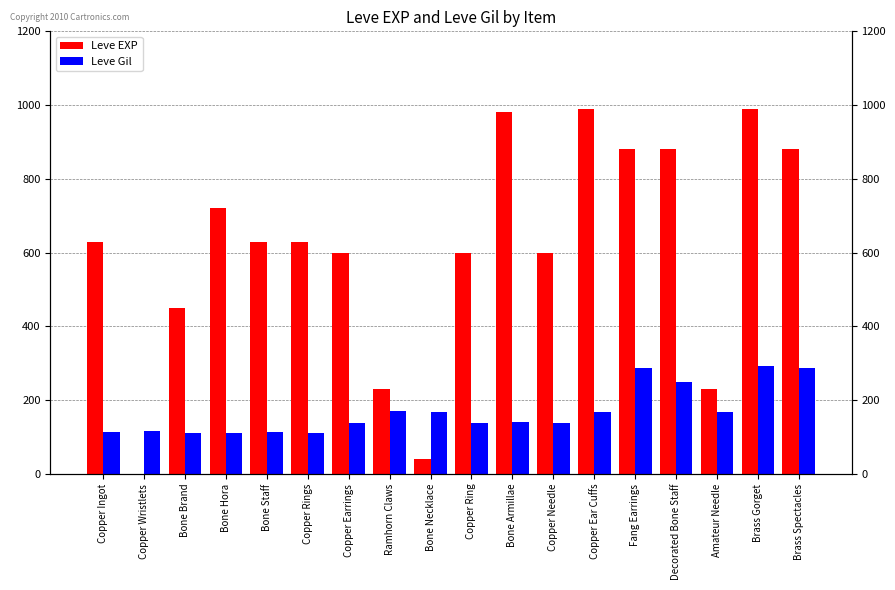

How many values in the Leve Gil series exceed 140?

8